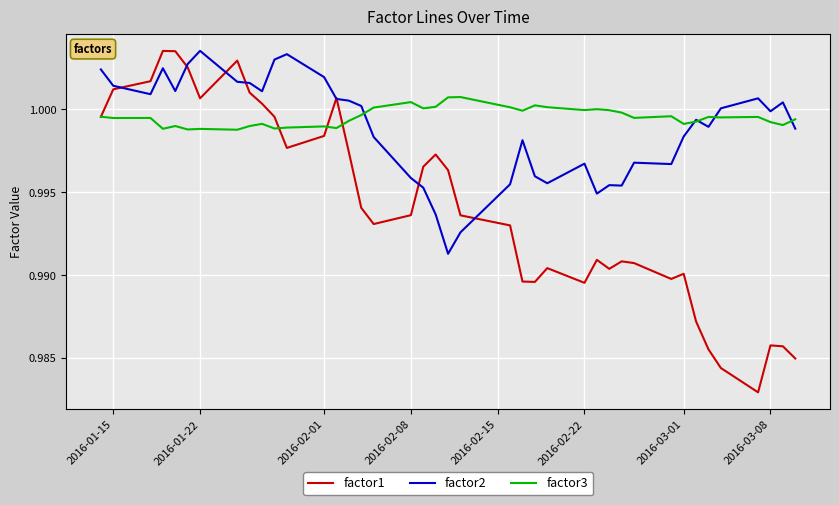

Which series has the largest range (max minus min)?

factor1